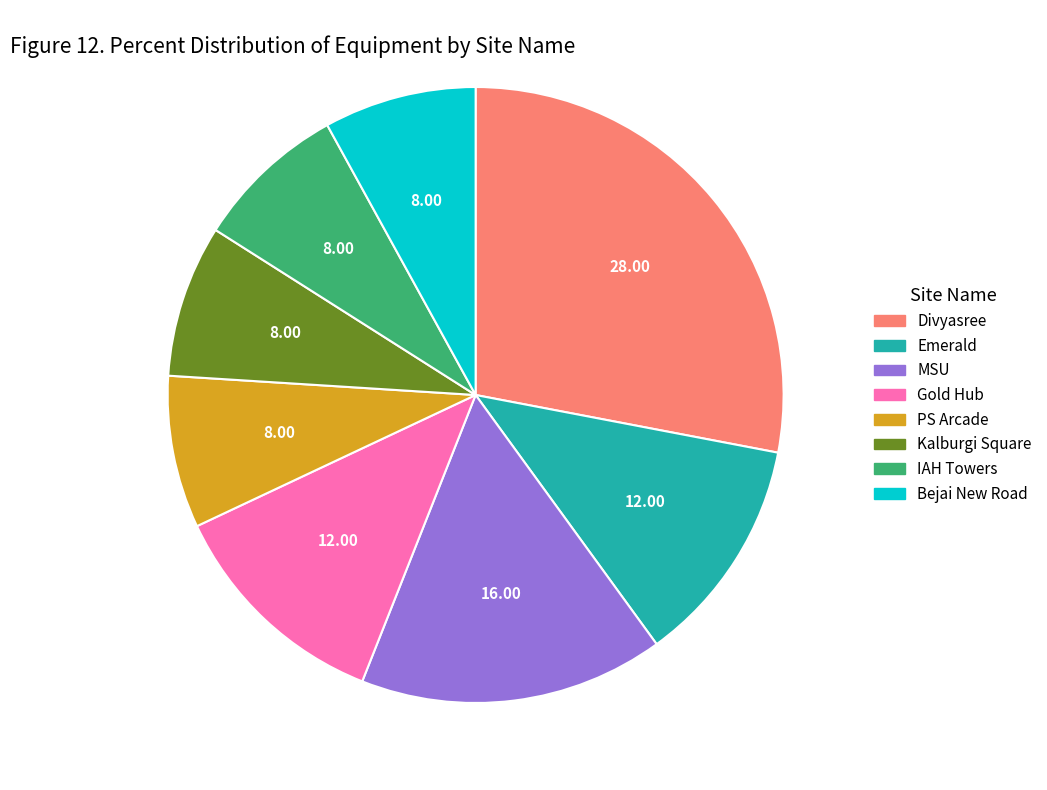

Does Emerald represent more than half of the total?

No